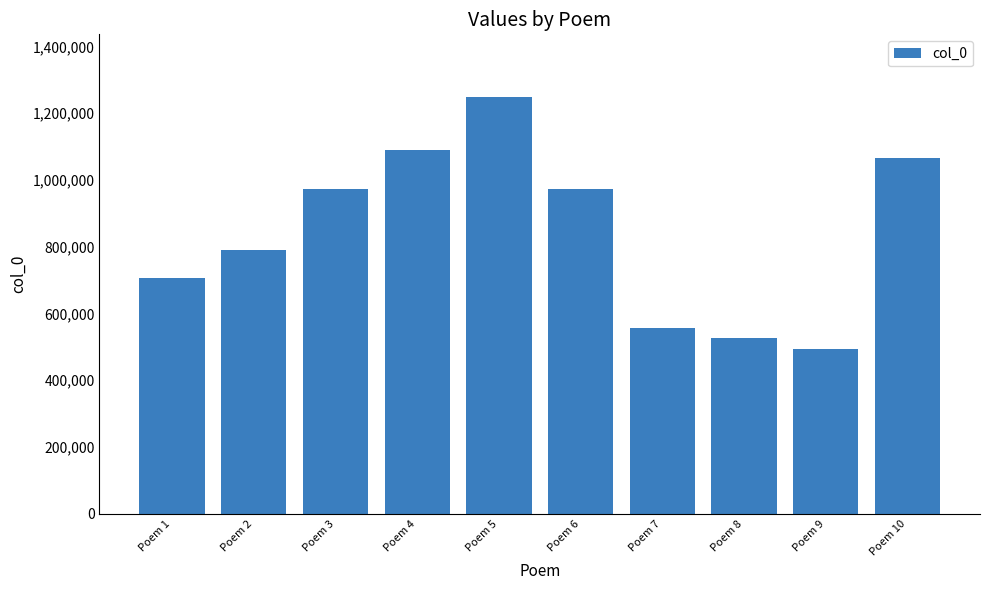

The value at Poem 2 is 790826. True or false?

True